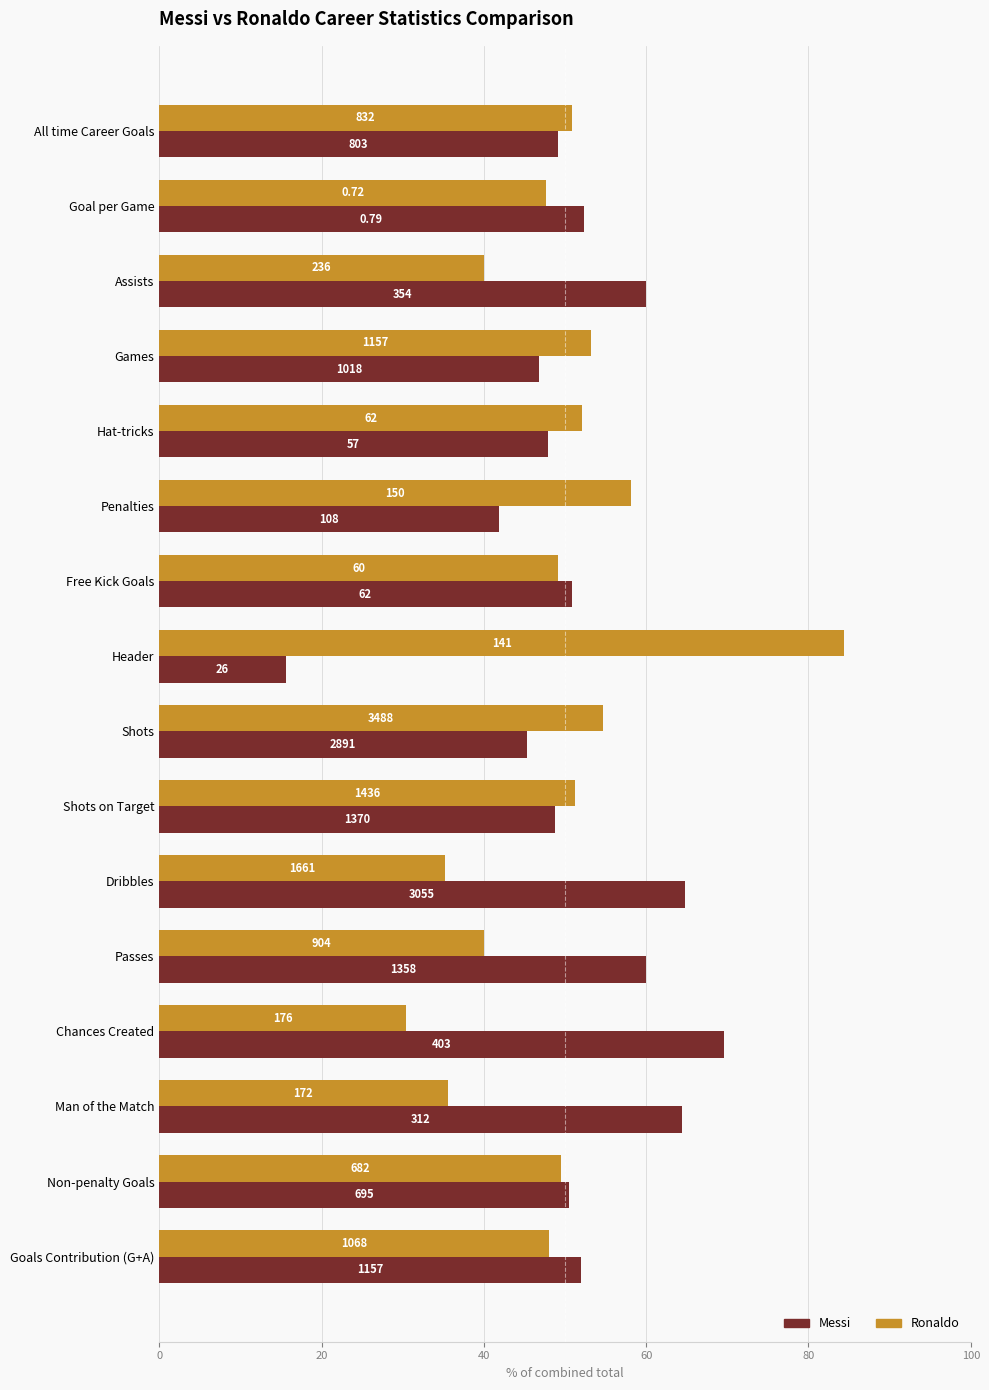

What position from the right is All time Career Goals?

16